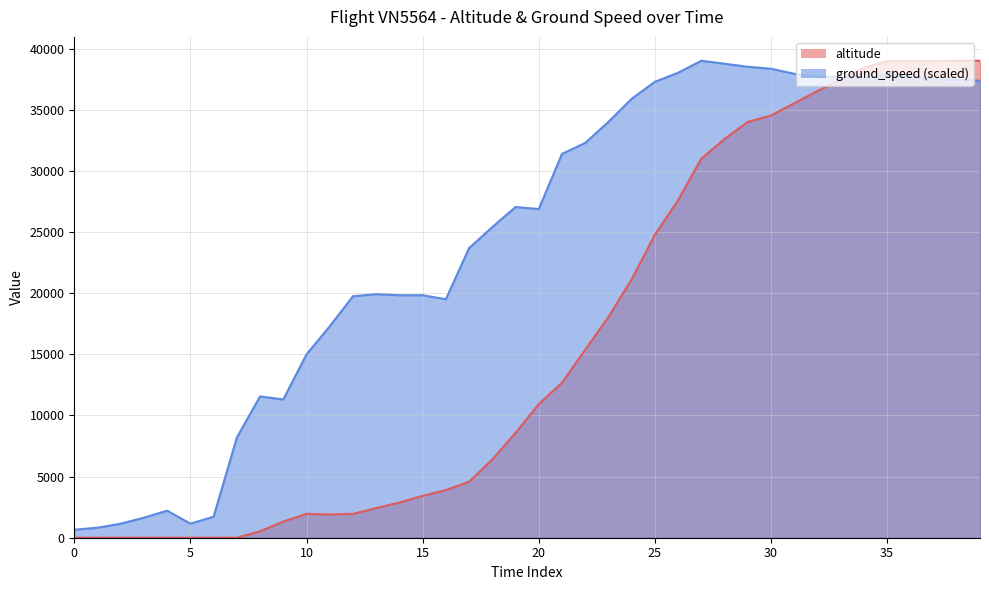

At which label does ground_speed reach its peak?

27